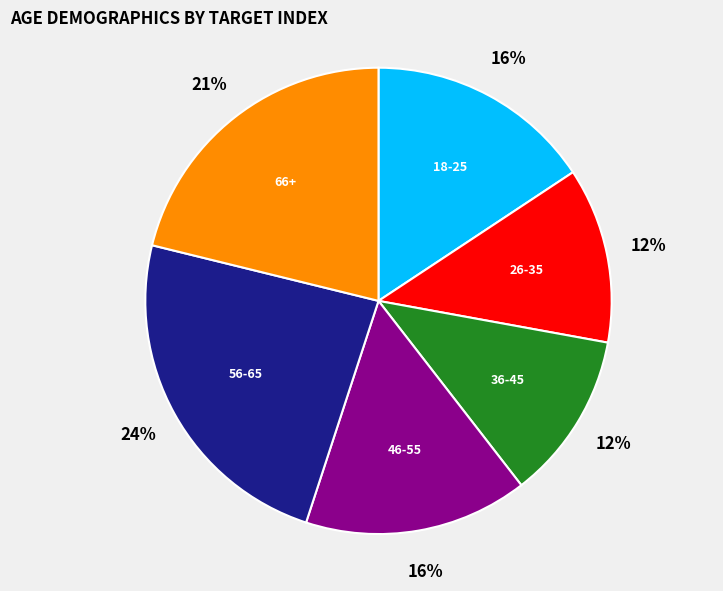

Is 36-45 the majority of the pie?

No